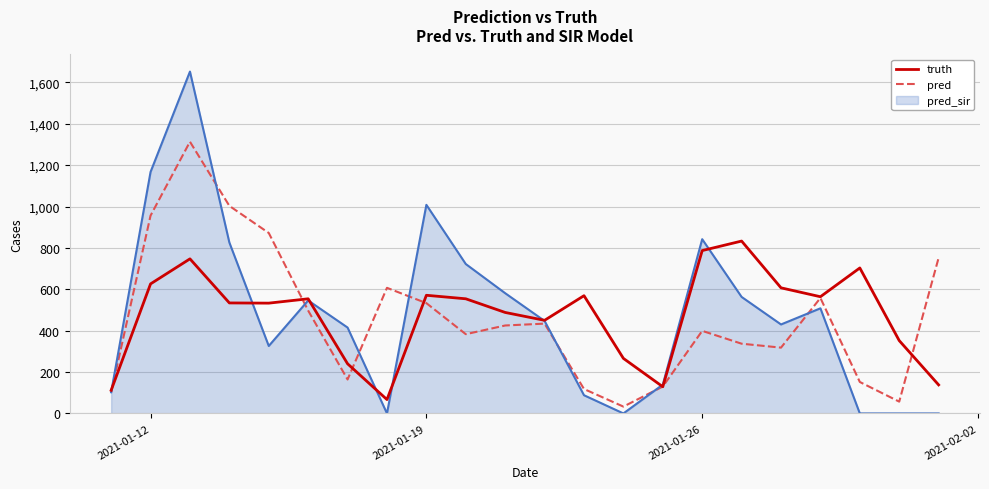

Rank the series by their maximum value, from highest to lowest.

pred_sir, pred, truth